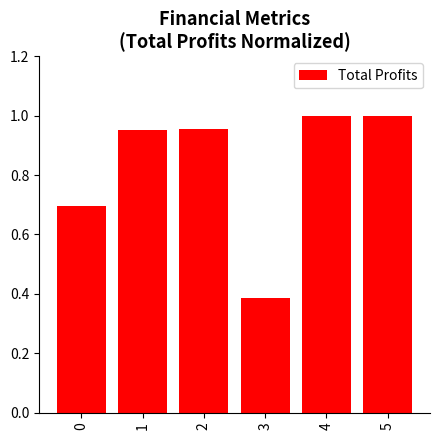

Does the chart contain stacked bars?

No